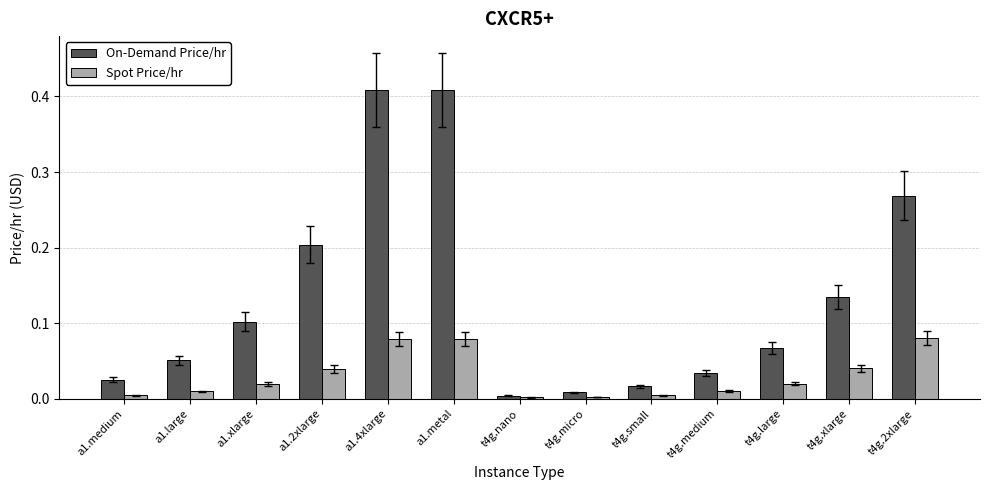

Rank the series by their average value, from highest to lowest.

On-Demand Price/hr, Spot Price/hr